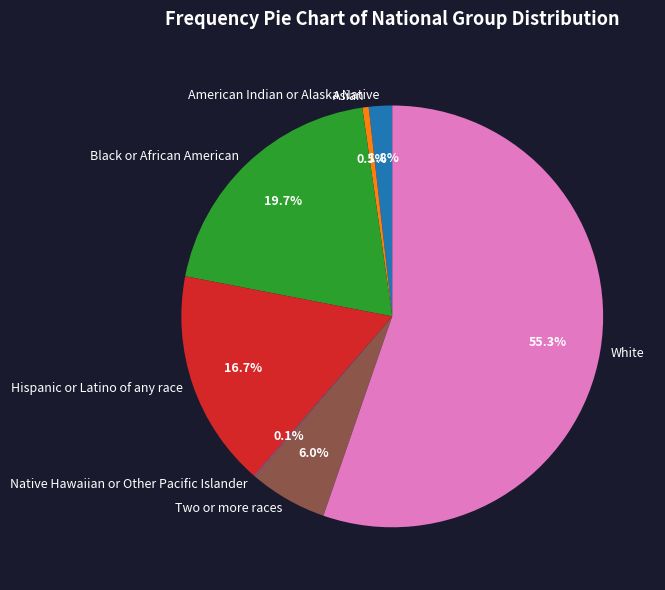

Which category has the biggest portion of the pie?

White